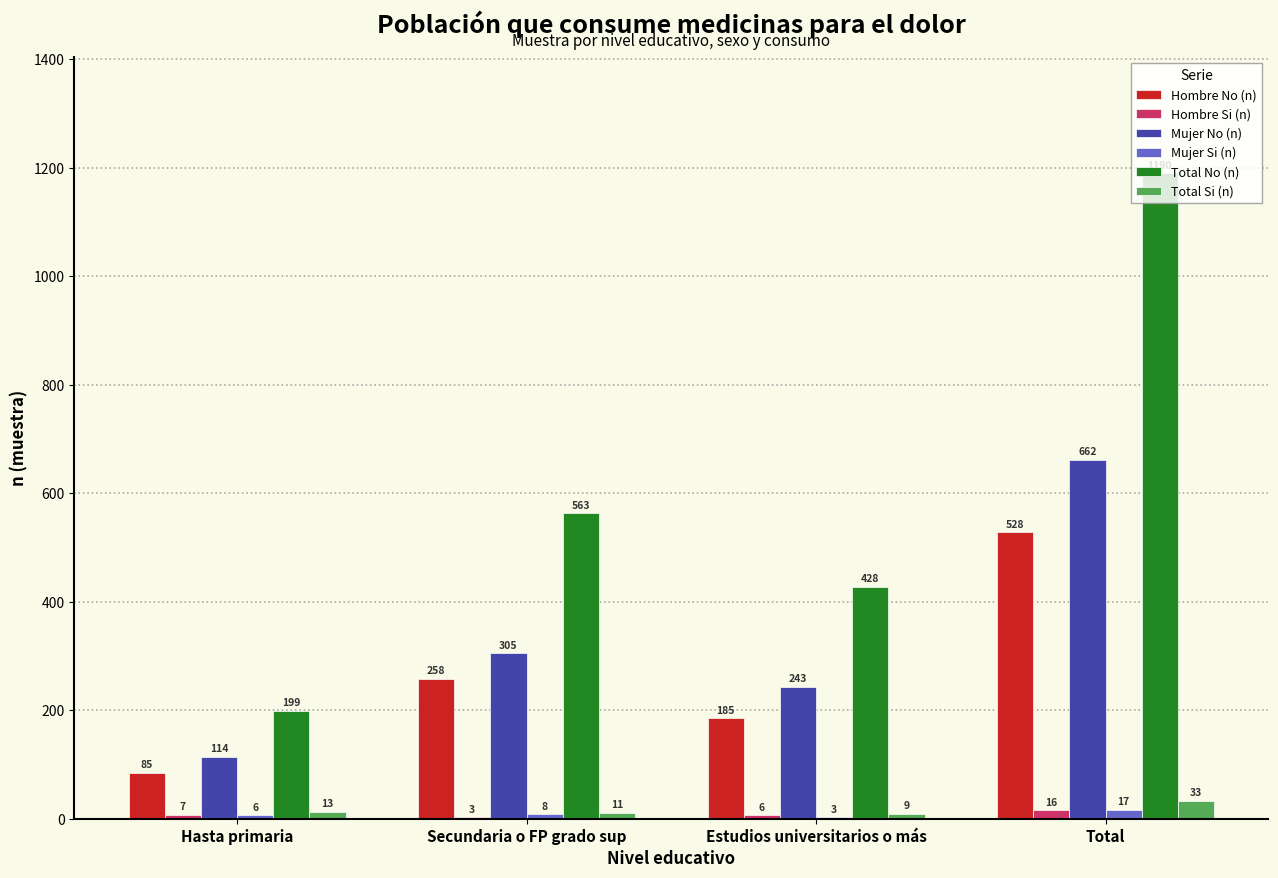

True or false: Hombre No (n) has a value of 270 at Estudios universitarios o más.

False